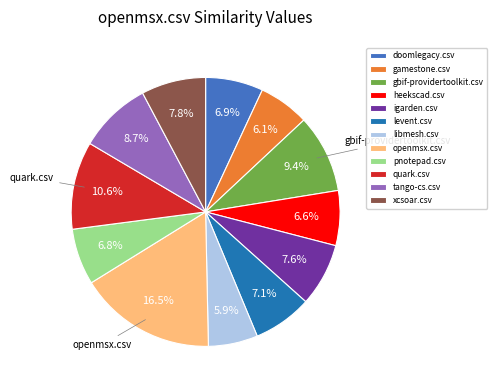

Does igarden.csv account for over 50% of the chart?

No